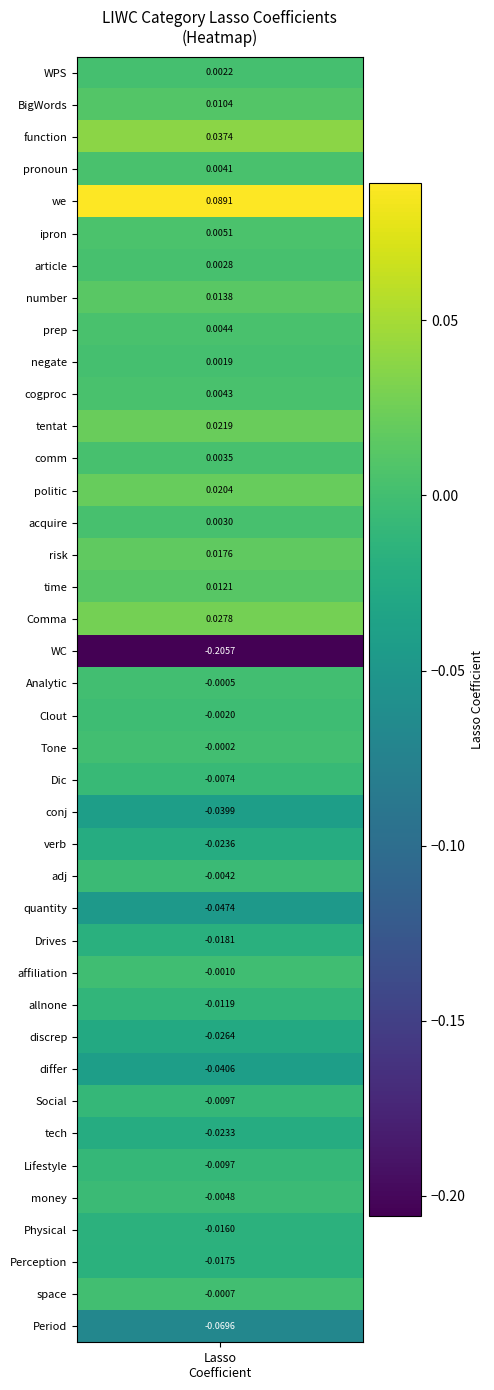

Which has a higher value, 29 or 38?

38